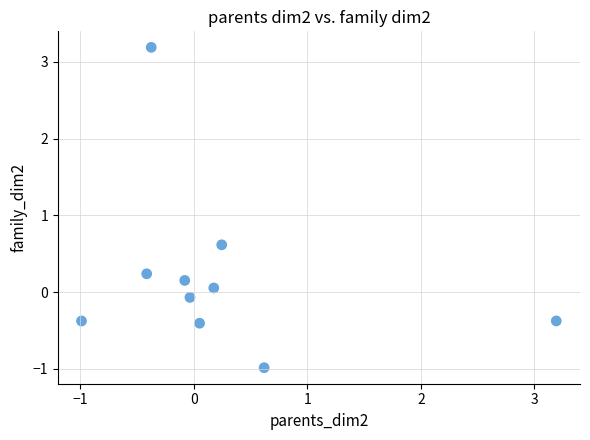

What is the range of X values (max minus min)?

4.2